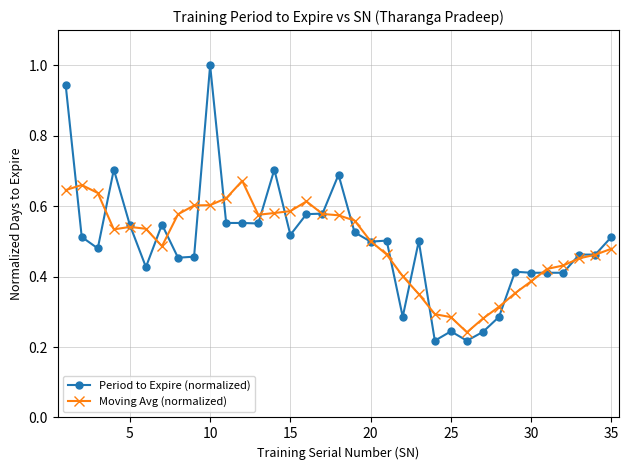

Does the chart have visible grid lines?

Yes